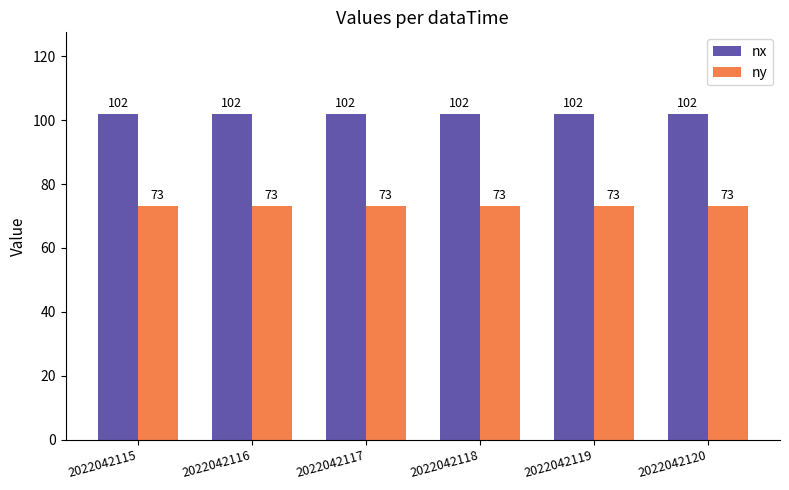

List the series in order of their peak value, lowest first.

ny, nx